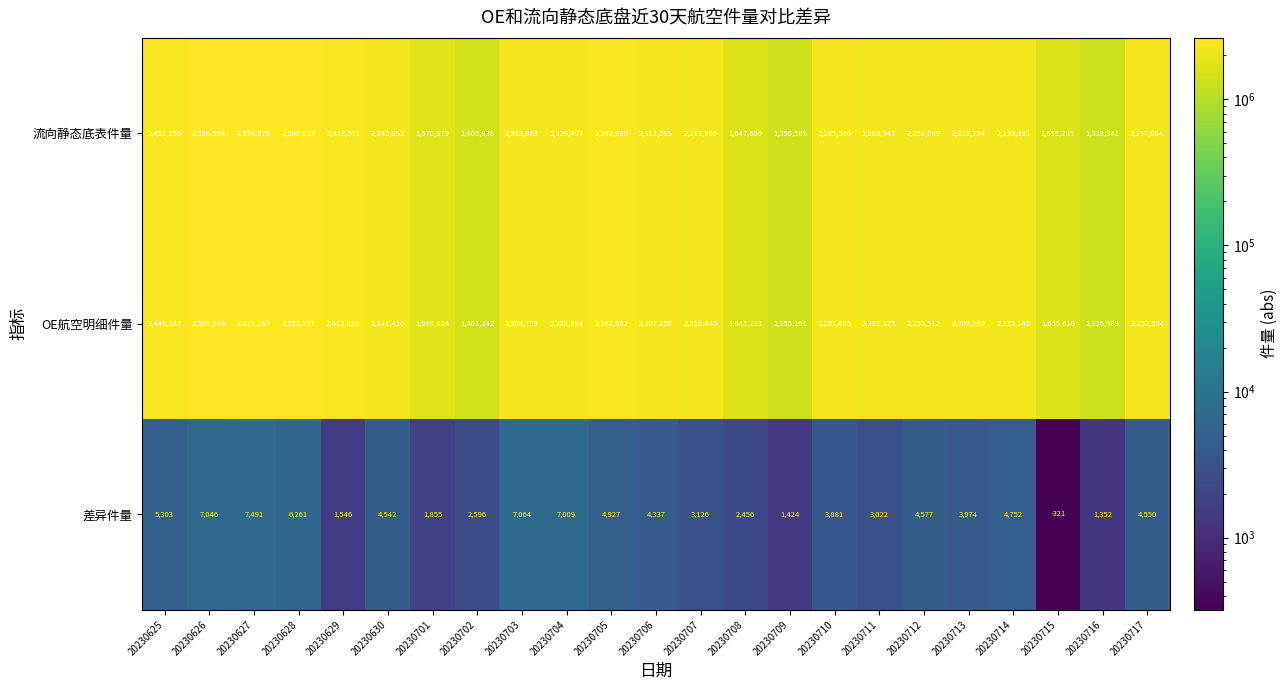

Rank the series at 20230625 from highest to lowest value.

流向静态底表件量, OE航空明细件量, 差异件量